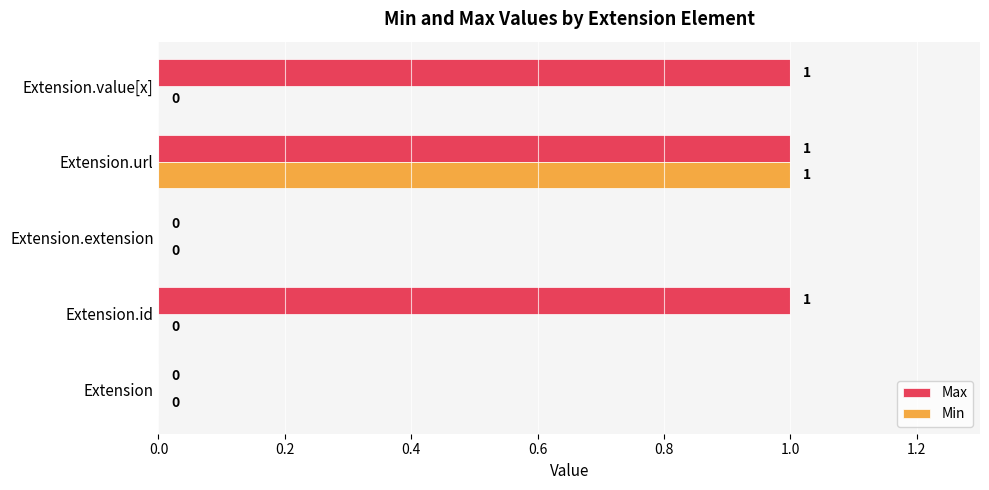

What is the greatest value displayed?

1